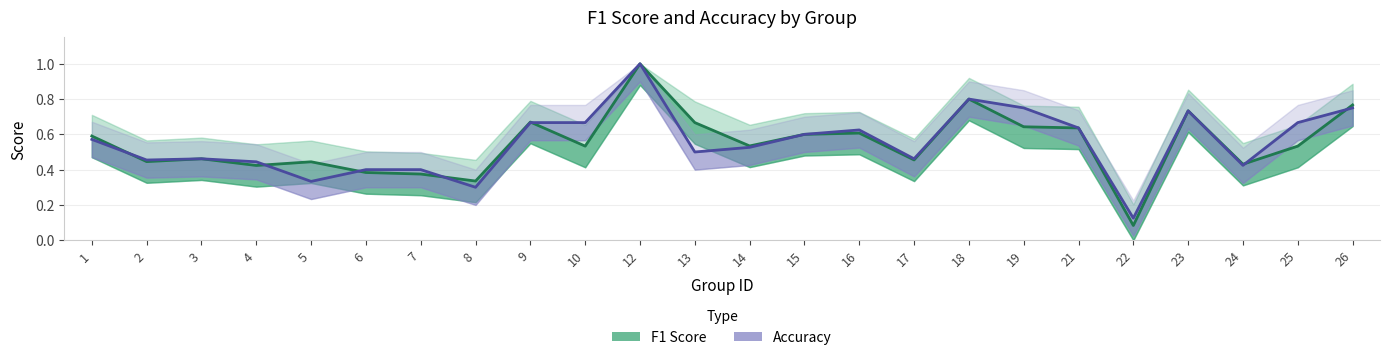

True or false: f1 has a value of 0.1 at 17.

False